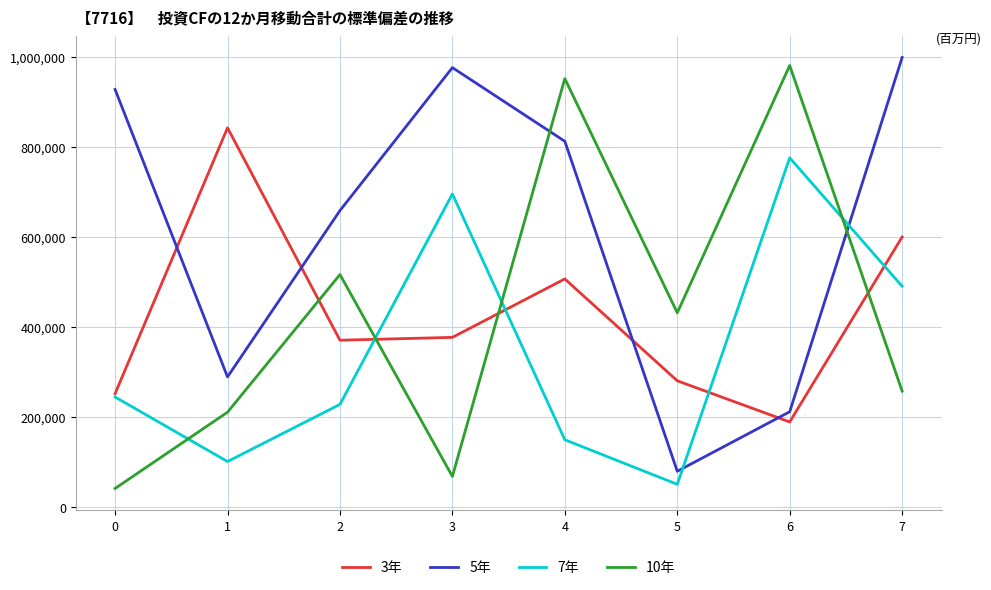

What is the difference between the highest and lowest values at 1?

740725